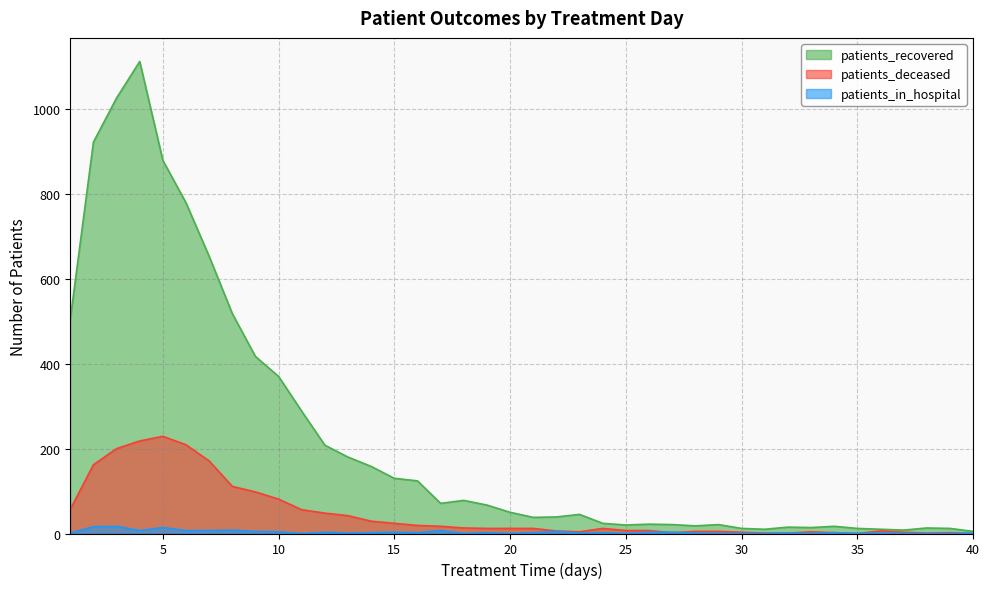

True or false: patients_recovered has a value of 8 at 37.

True